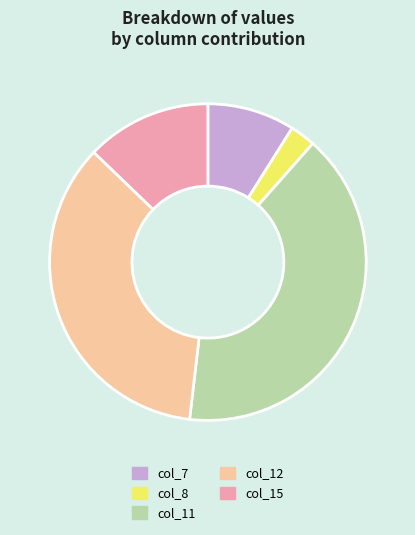

Do col_12 and col_7 together represent more than half of the pie?

No